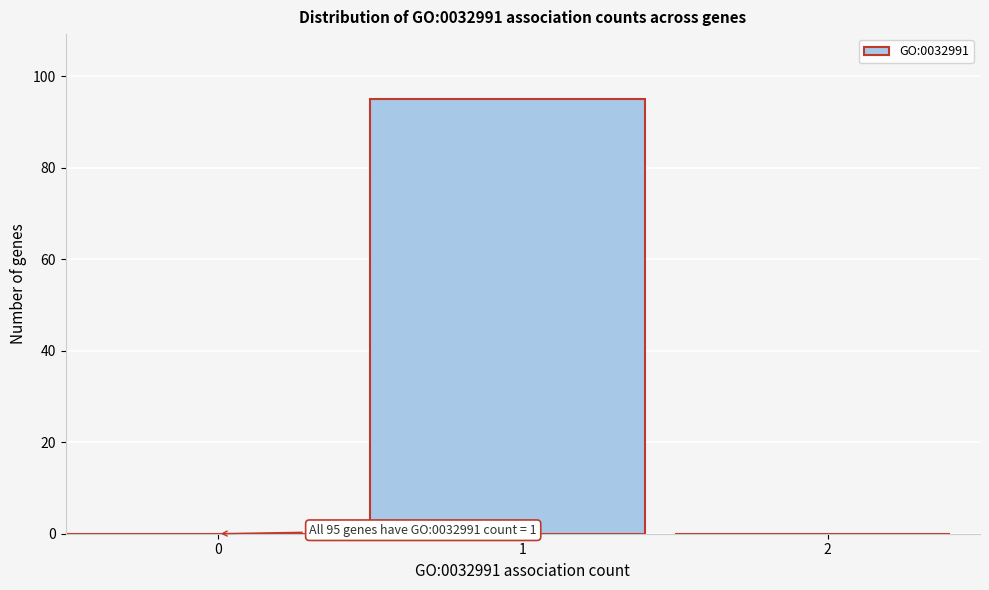

Reading left to right, extract all data points from this chart.

0=0	1=95	2=0